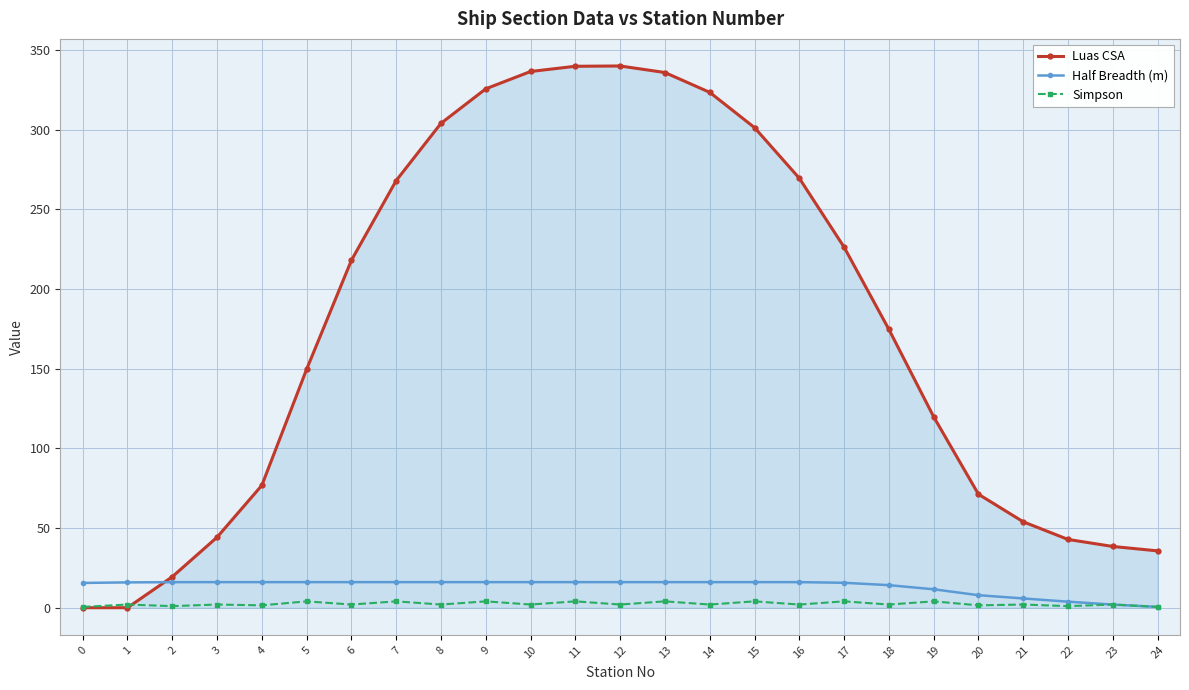

How many lines are shown in the chart?

3